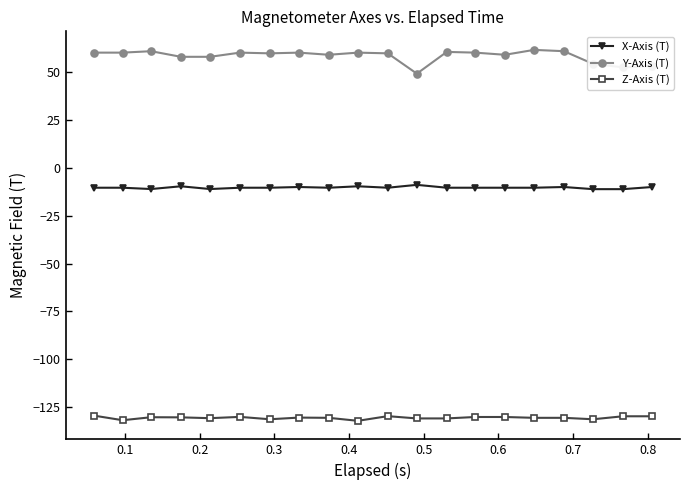

Is this an area chart (filled region under the line)?

No